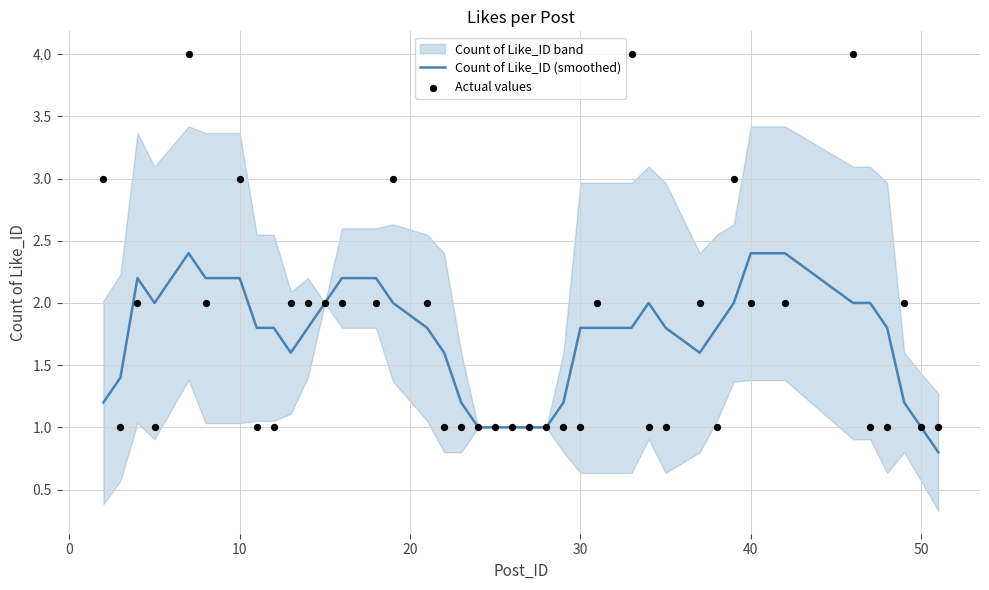

What is the lowest value of the Count of Like_ID (smoothed) series?

0.8